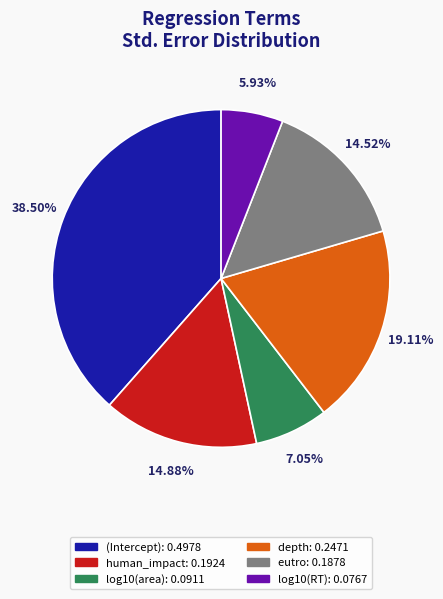

Does depth account for over 50% of the chart?

No